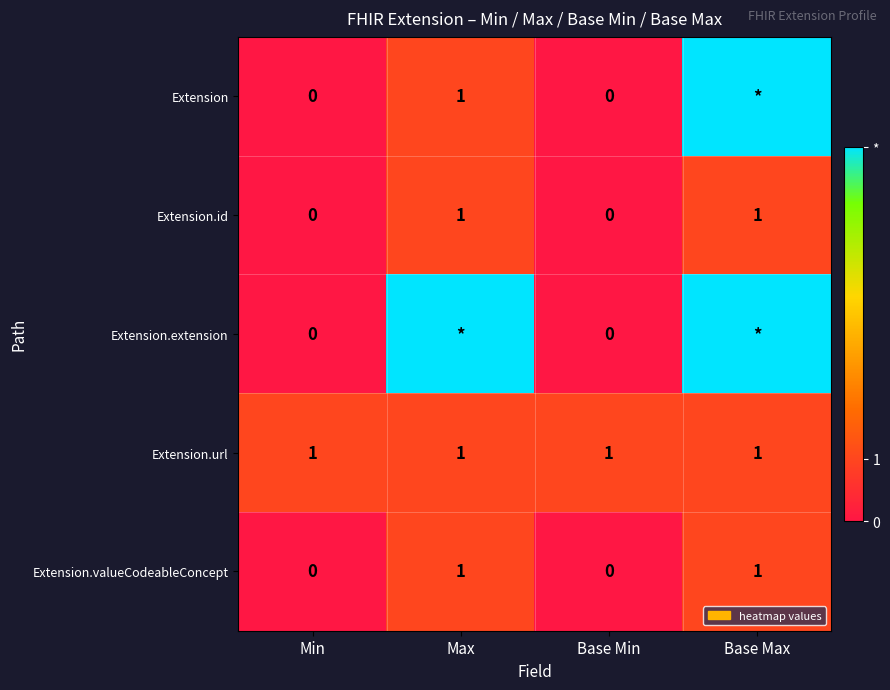

Count the Extension.valueCodeableConcept values in the range 0 to 1.

4